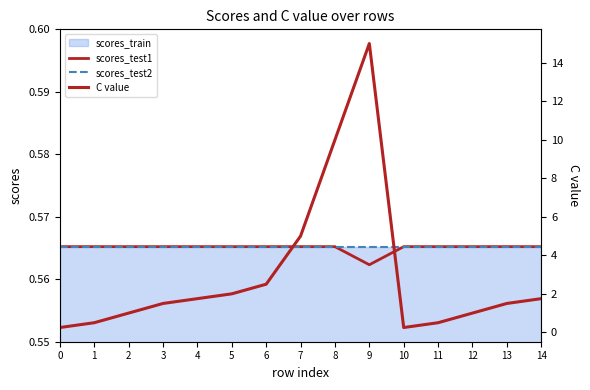

Is the value of scores_test1 at 6 greater than the value of scores_test2 at 6?

No